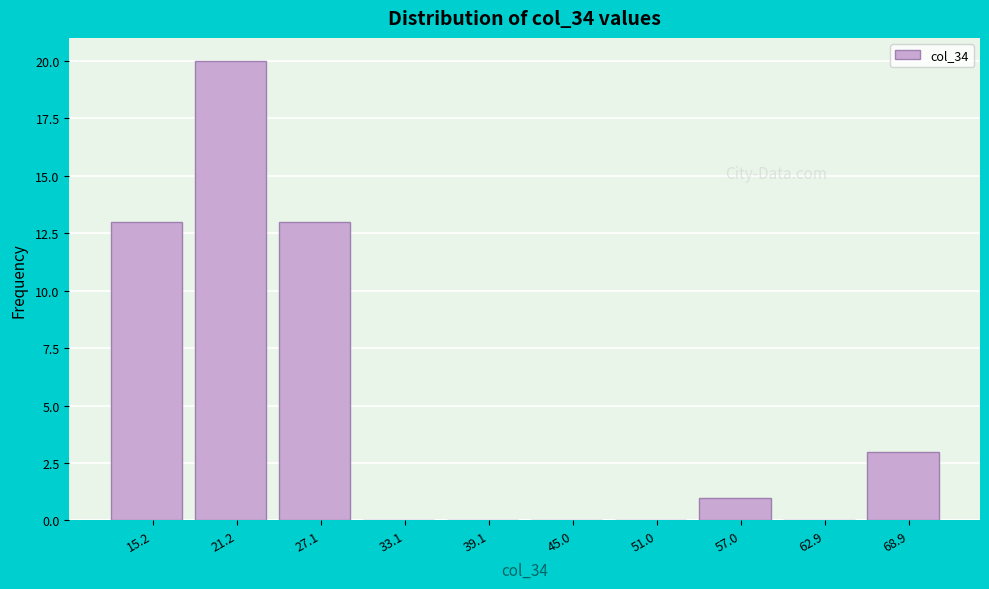

Which range on the x-axis has the tallest bar?

18 to 24